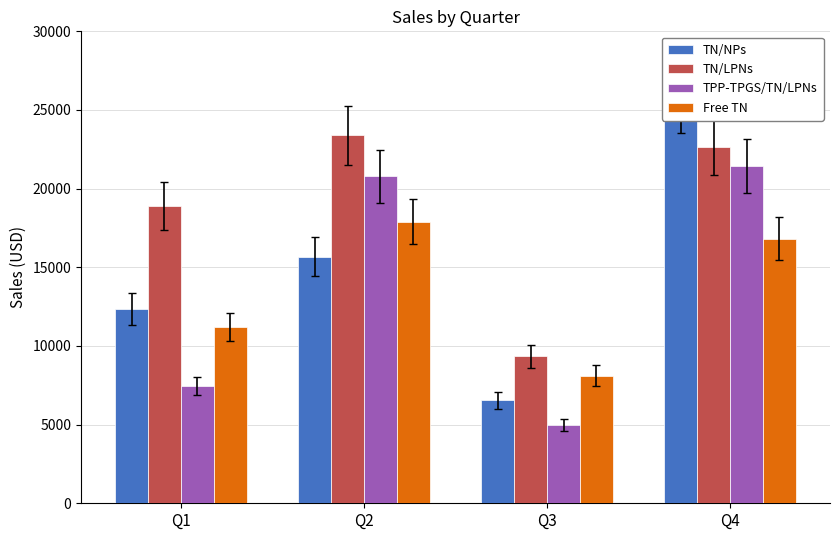

How many data points does each series have?

4